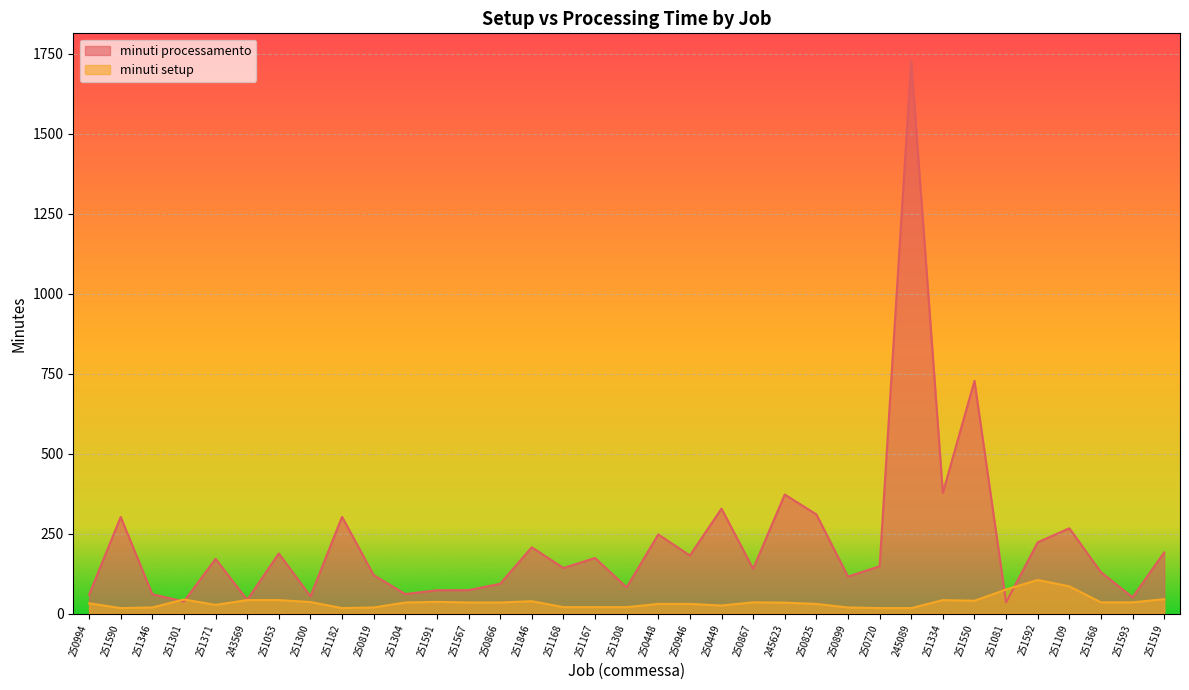

Between 251567 and 245623, which series saw the biggest shift?

minuti processamento